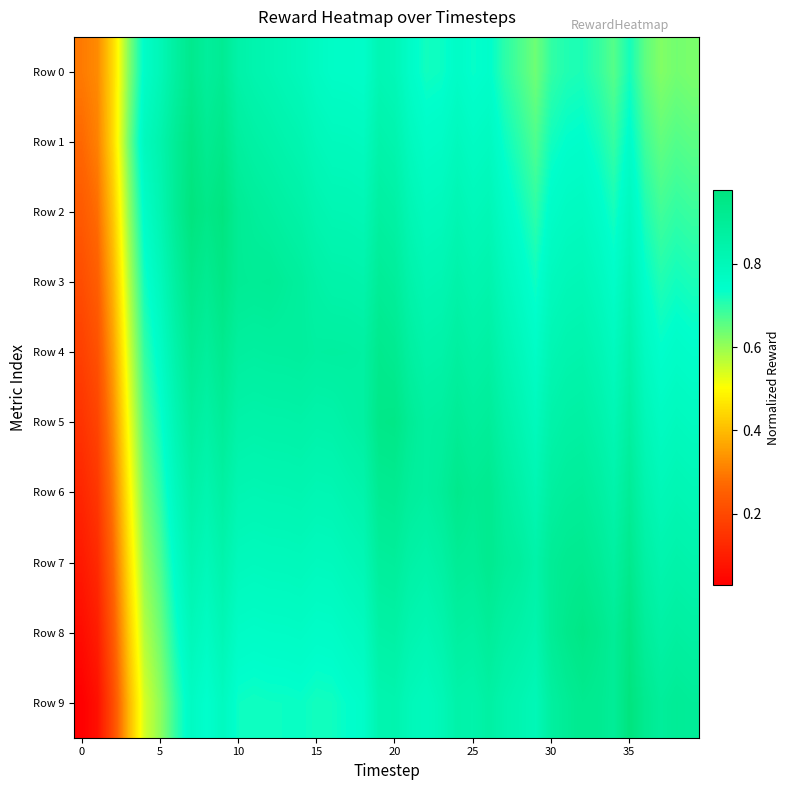

Reading left to right, what are all the values shown in this chart?

Row 0: 0.3	0.3	0.4	0.6	0.8	0.8	0.9	0.9	0.9	0.9	0.8	0.8	0.8	0.8	0.8	0.8	0.8	0.8	0.7	0.8	0.8	0.8	0.7	0.7	0.8	0.7	0.7	0.7	0.7	0.6	0.7	0.7	0.7	0.7	0.7	0.7	0.7	0.6	0.6	0.6
Row 1: 0.3	0.3	0.4	0.6	0.8	0.8	0.9	1.0	0.9	0.9	0.9	0.9	0.8	0.8	0.8	0.8	0.8	0.8	0.8	0.8	0.8	0.8	0.8	0.8	0.8	0.8	0.8	0.7	0.7	0.7	0.7	0.7	0.7	0.7	0.7	0.8	0.7	0.7	0.7	0.7
Row 2: 0.2	0.3	0.4	0.6	0.8	0.8	0.9	1.0	0.9	1.0	0.9	0.9	0.9	0.9	0.9	0.8	0.8	0.8	0.8	0.9	0.9	0.8	0.8	0.8	0.8	0.8	0.8	0.8	0.7	0.7	0.8	0.8	0.8	0.8	0.7	0.8	0.7	0.7	0.7	0.7
Row 3: 0.2	0.2	0.4	0.6	0.7	0.8	0.9	0.9	0.9	1.0	0.9	0.9	0.9	0.9	0.9	0.9	0.8	0.8	0.8	0.9	0.9	0.8	0.8	0.8	0.8	0.8	0.8	0.8	0.8	0.7	0.8	0.8	0.8	0.8	0.8	0.8	0.7	0.7	0.7	0.7
Row 4: 0.2	0.2	0.4	0.5	0.7	0.8	0.8	0.9	0.9	0.9	0.9	0.9	0.9	0.9	0.9	0.9	0.9	0.9	0.9	0.9	0.9	0.9	0.8	0.8	0.9	0.9	0.9	0.8	0.8	0.8	0.8	0.8	0.8	0.8	0.8	0.8	0.8	0.7	0.8	0.7
Row 5: 0.1	0.2	0.3	0.5	0.7	0.7	0.8	0.9	0.9	0.9	0.8	0.8	0.8	0.8	0.9	0.8	0.8	0.9	0.9	0.9	1.0	0.9	0.9	0.9	0.9	0.9	0.9	0.9	0.8	0.8	0.8	0.9	0.9	0.8	0.8	0.9	0.8	0.8	0.8	0.8
Row 6: 0.1	0.2	0.3	0.5	0.6	0.7	0.8	0.9	0.8	0.9	0.8	0.8	0.8	0.8	0.8	0.8	0.8	0.8	0.8	0.9	0.9	0.9	0.9	0.9	0.9	0.9	0.9	0.9	0.9	0.8	0.9	0.9	0.9	0.9	0.8	0.9	0.8	0.8	0.8	0.8
Row 7: 0.1	0.1	0.3	0.5	0.6	0.7	0.8	0.8	0.8	0.8	0.8	0.8	0.8	0.8	0.8	0.8	0.8	0.8	0.8	0.9	0.9	0.9	0.8	0.9	0.9	0.9	0.9	0.9	0.9	0.8	0.9	0.9	0.9	0.9	0.9	0.9	0.9	0.8	0.8	0.8
Row 8: 0.1	0.1	0.2	0.4	0.6	0.6	0.7	0.8	0.8	0.8	0.8	0.8	0.8	0.8	0.8	0.8	0.8	0.8	0.8	0.9	0.9	0.8	0.8	0.8	0.9	0.9	0.9	0.9	0.9	0.8	0.9	0.9	1.0	0.9	0.9	1.0	0.9	0.9	0.9	0.9
Row 9: 0.0	0.1	0.2	0.4	0.5	0.6	0.7	0.8	0.7	0.8	0.7	0.7	0.7	0.7	0.7	0.7	0.7	0.7	0.7	0.8	0.8	0.8	0.8	0.8	0.8	0.8	0.9	0.8	0.8	0.8	0.9	0.9	0.9	0.9	0.9	1.0	0.9	0.9	0.9	0.9